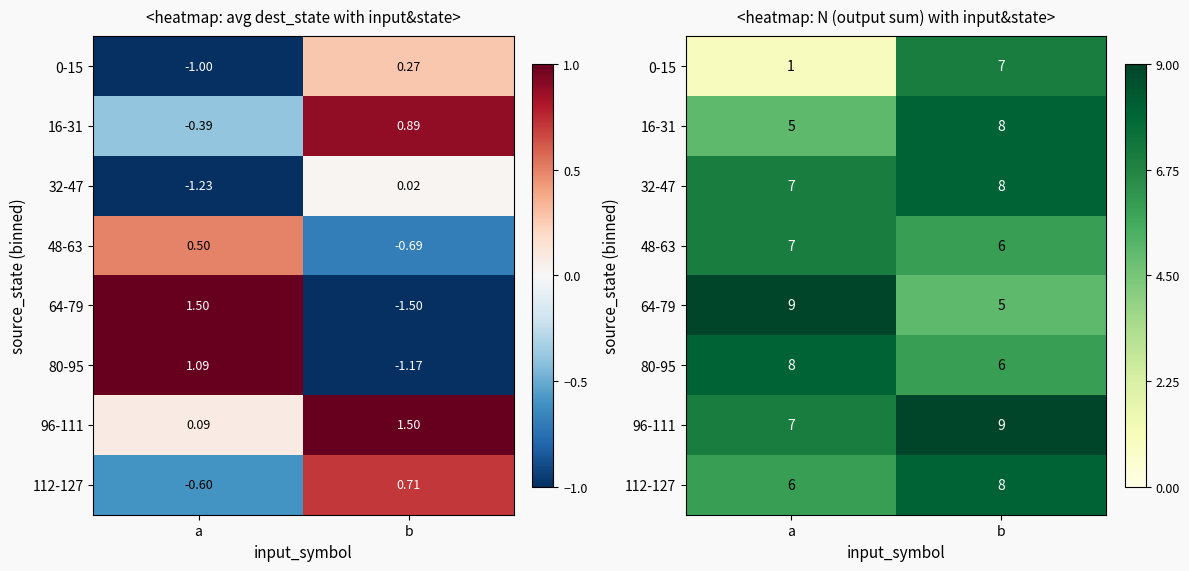

The value of 48-63 at b is 6. True or false?

True